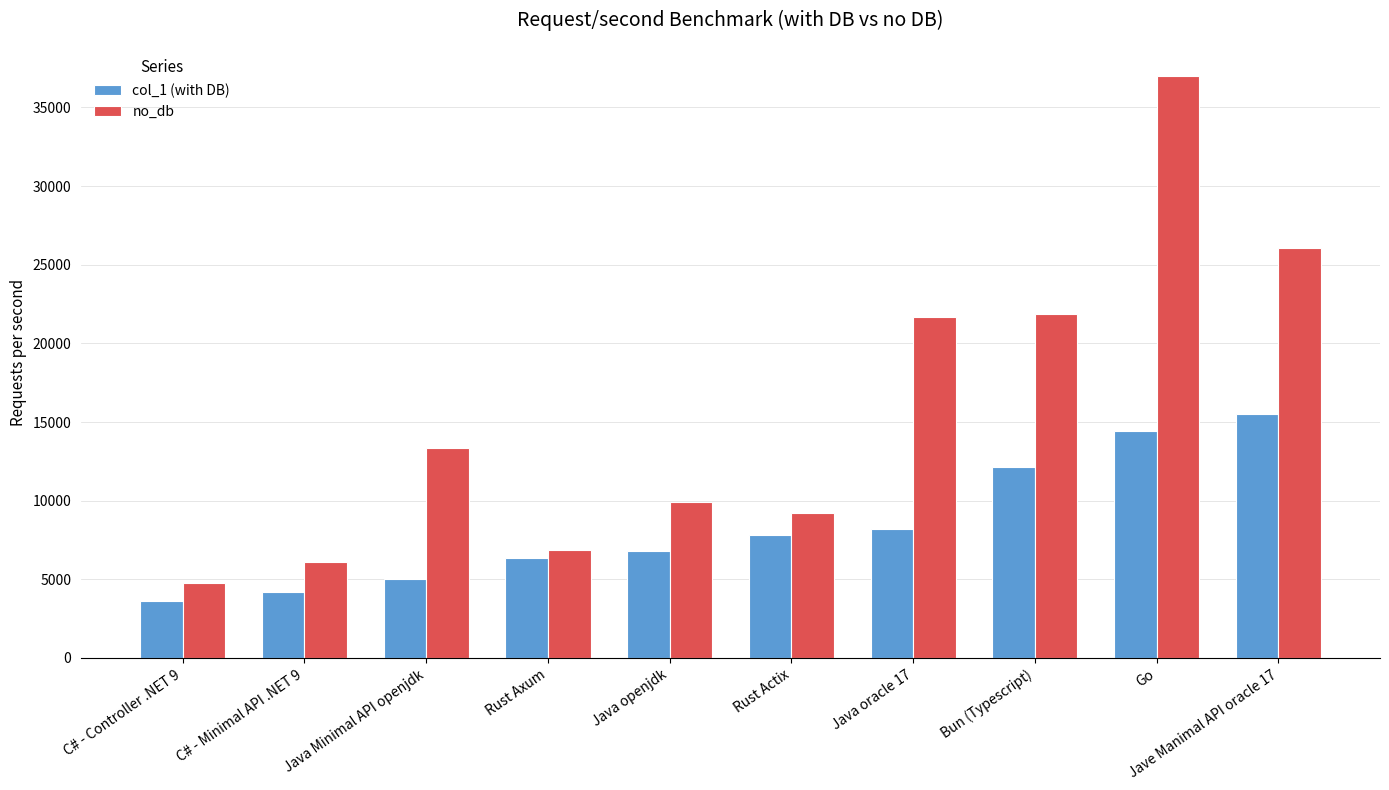

Is the value of col_1 (with DB) at Rust Axum greater than the value of no_db at Go?

No